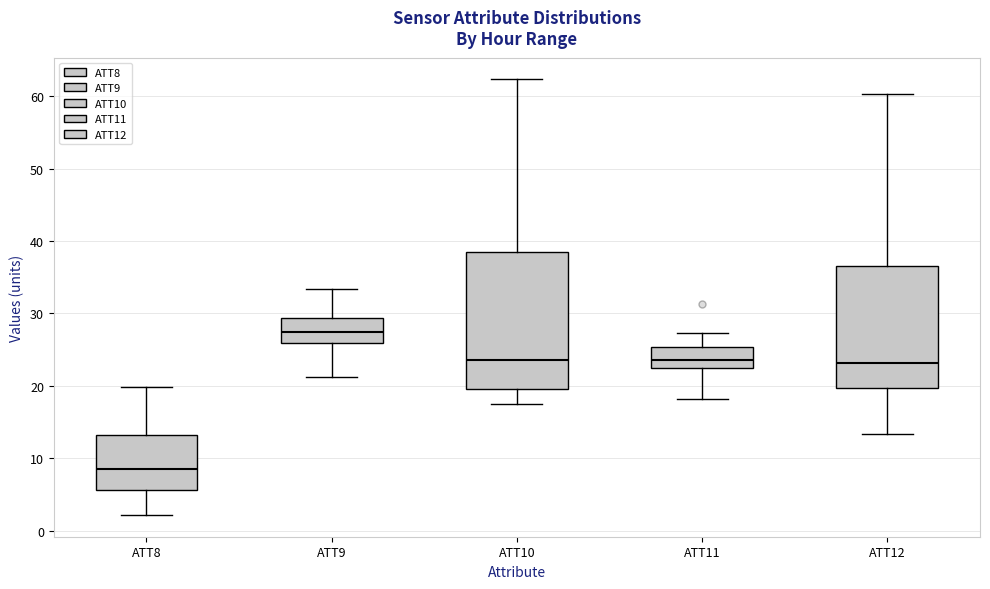

Which box has the highest median line?

ATT9